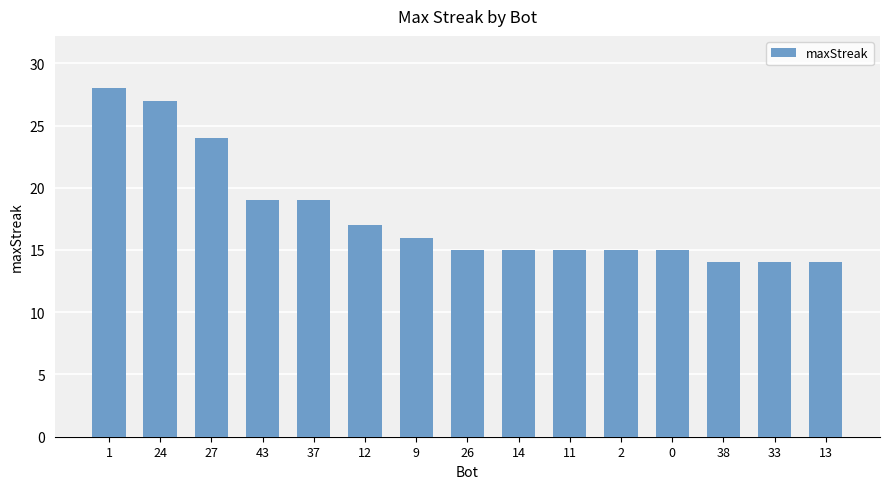

True or false: the data shows 14 at 38.

True